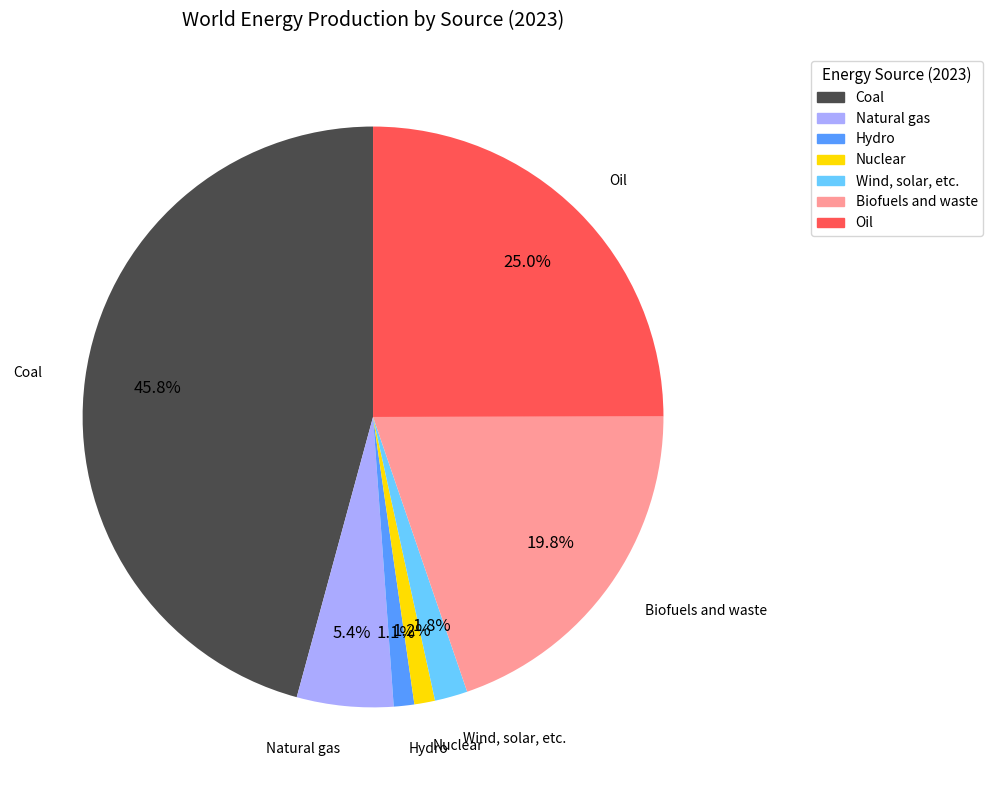

To the nearest percent, what is the difference between the largest and smallest slice percentages?

45%